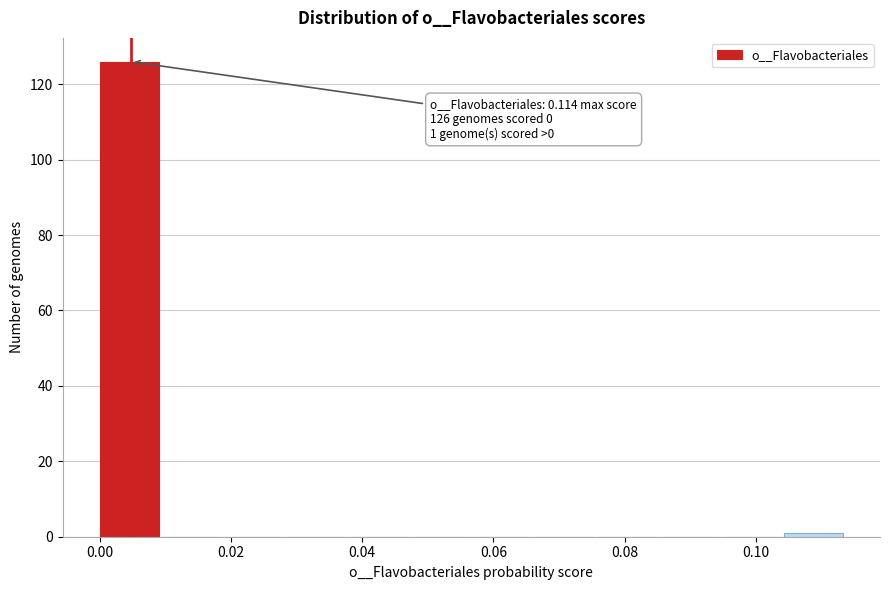

Over which range of the x-axis is the bar tallest?

0.000 to 0.010